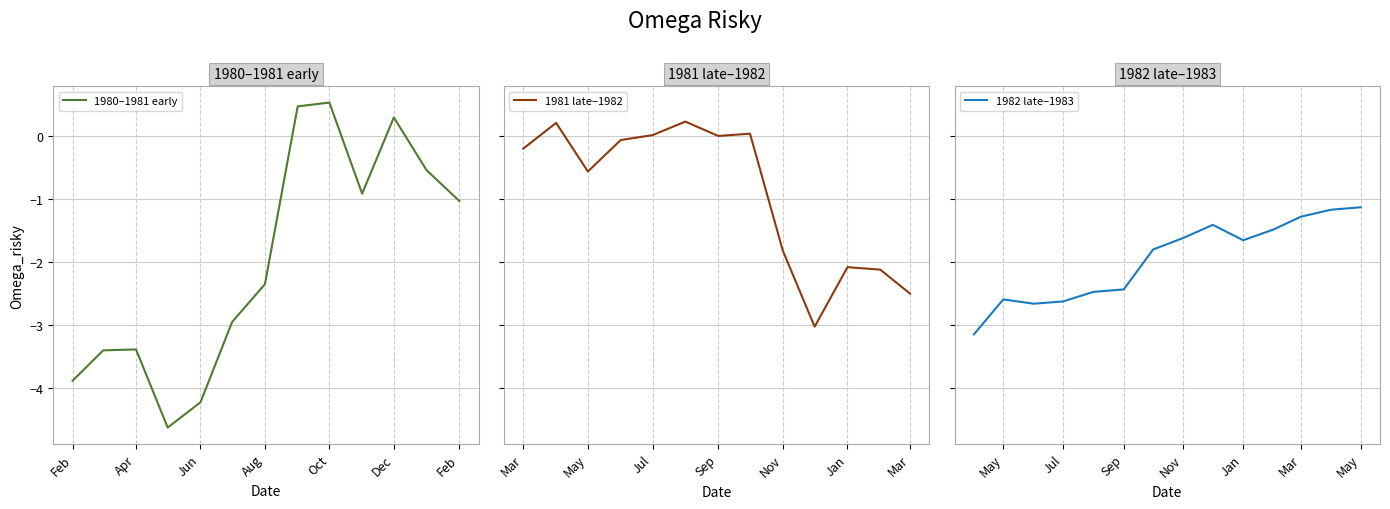

Rank the categories by value from highest to lowest.

8, 7, 10, 18, 14, 20, 17, 19, 16, 13, 11, 15, 9, 12, 39, 38, 37, 34, 36, 33, 35, 32, 21, 23, 24, 6, 31, 30, 25, 27, 29, 28, 5, 22, 26, 2, 1, 0, 4, 3